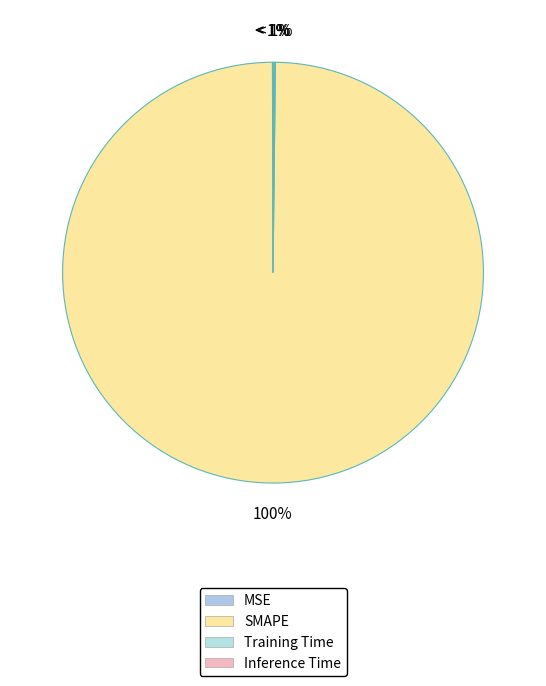

Does any single category account for the majority?

Yes